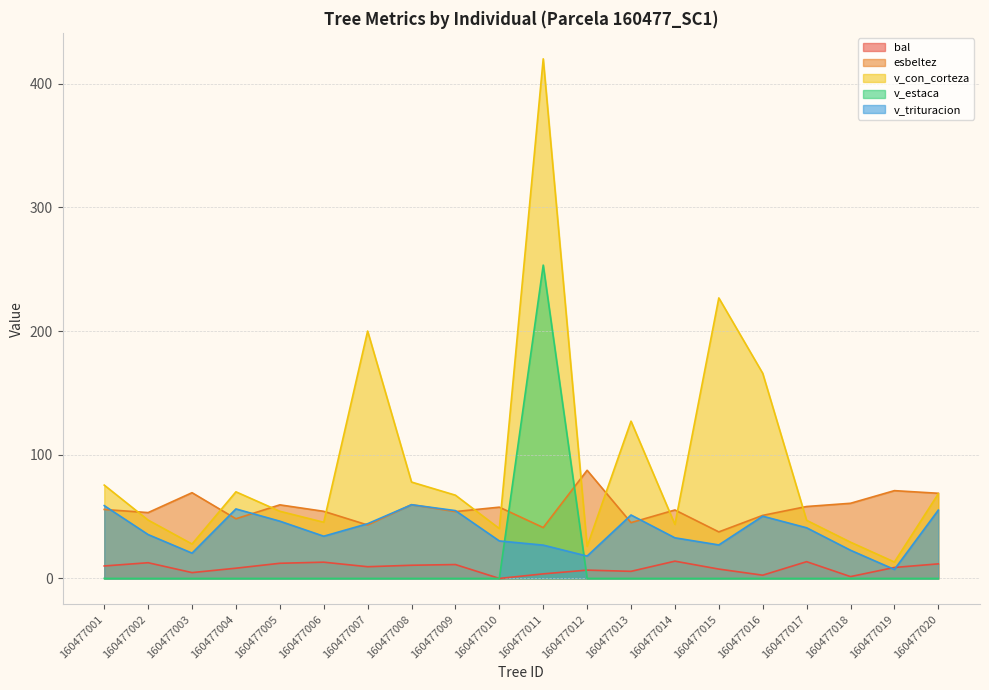

True or false: bal and v_con_corteza intersect in this chart.

False